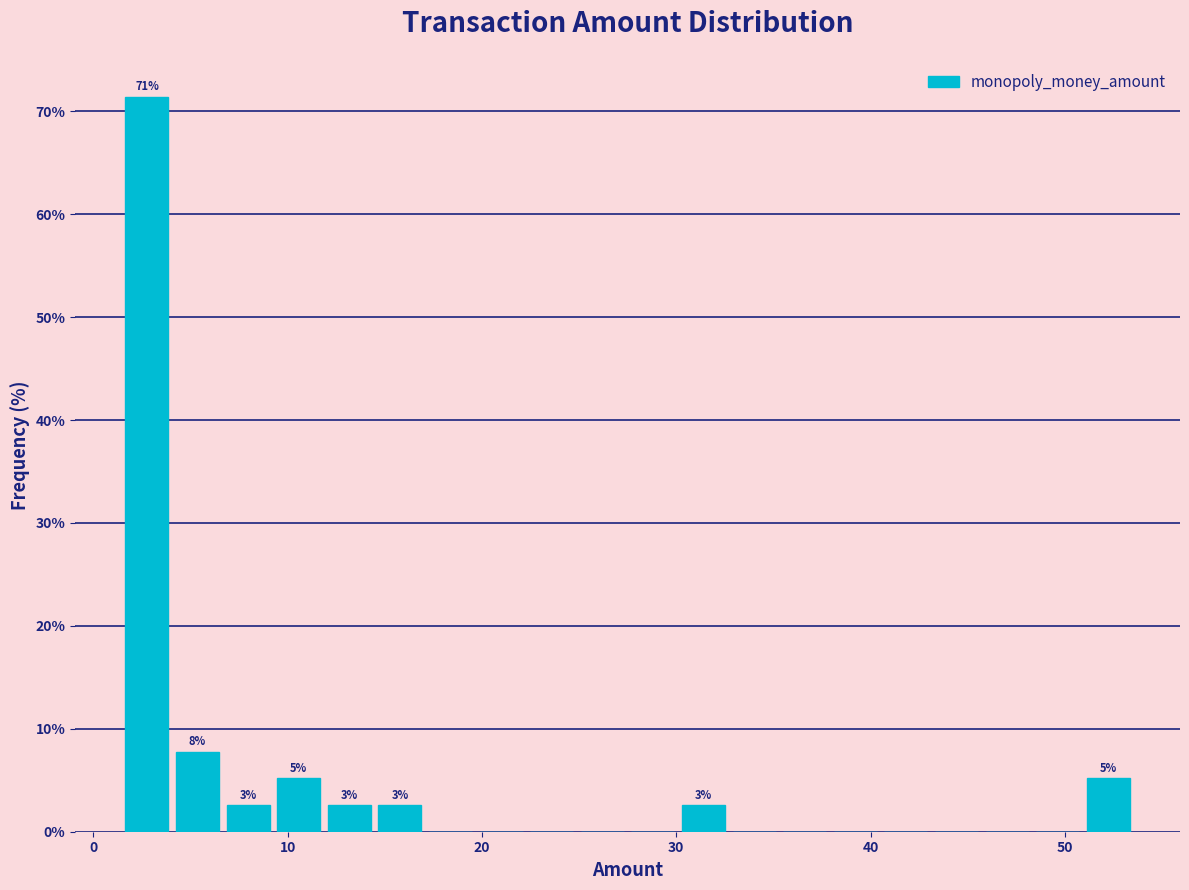

Around what value on the x-axis is the tallest bar? Give the approximate position of its centre, as read against the axis.

3